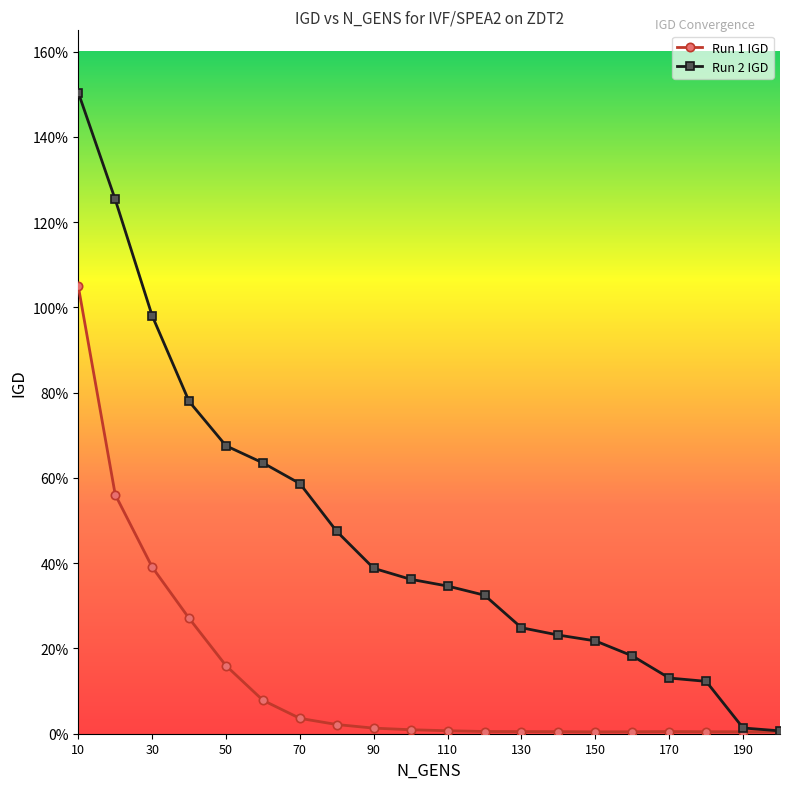

Which label corresponds to the largest value in the chart?

10